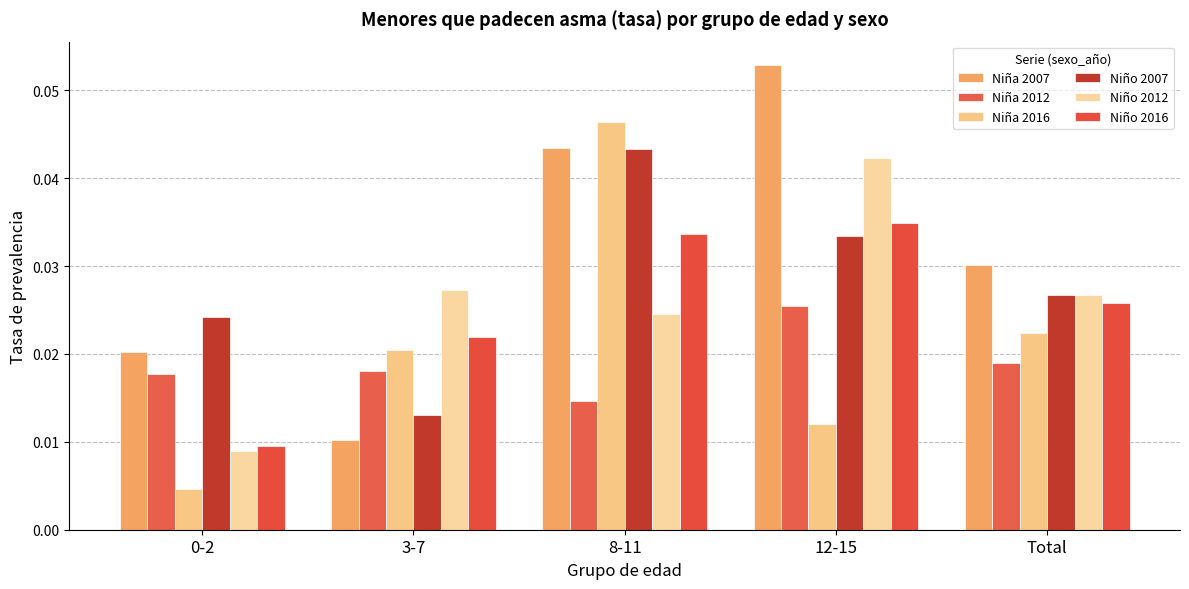

Reading left to right, list all the values displayed in this chart.

Niña 2007: 0.0	0.0	0.0	0.1	0.0
Niña 2012: 0.0	0.0	0.0	0.0	0.0
Niña 2016: 0.0	0.0	0.0	0.0	0.0
Niño 2007: 0.0	0.0	0.0	0.0	0.0
Niño 2012: 0.0	0.0	0.0	0.0	0.0
Niño 2016: 0.0	0.0	0.0	0.0	0.0